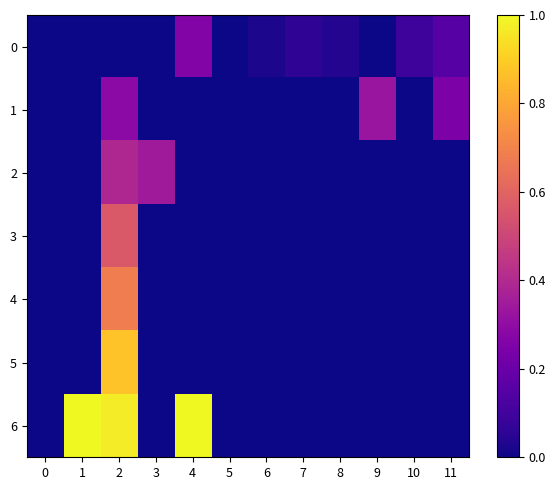

Which series has the widest spread of values?

6